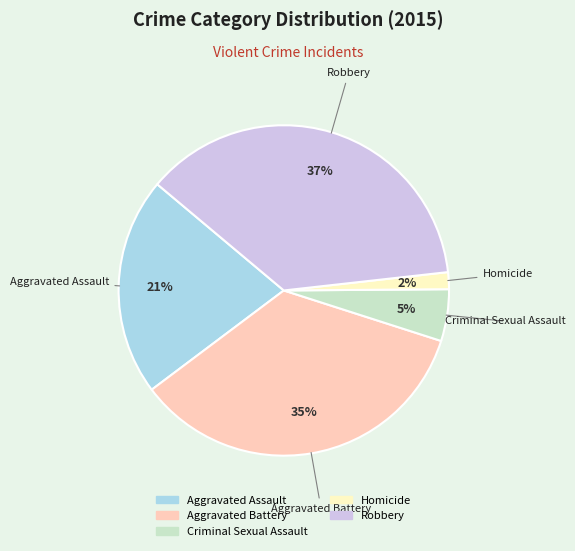

To the nearest percent, what portion does Aggravated Assault represent?

21%